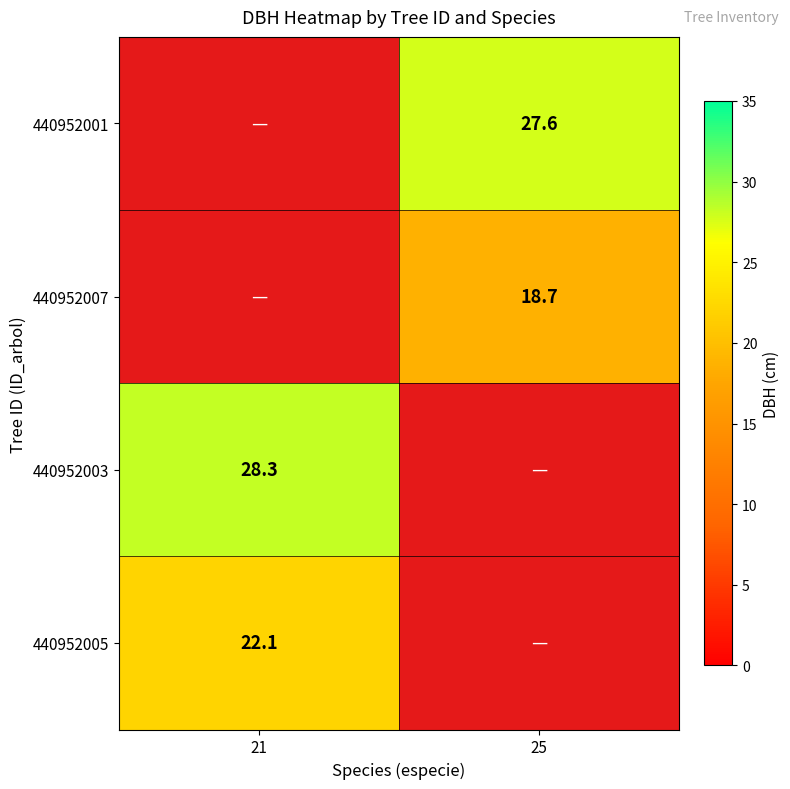

Is the value of 440952007 at 25 greater than the value of 440952005 at 21?

No